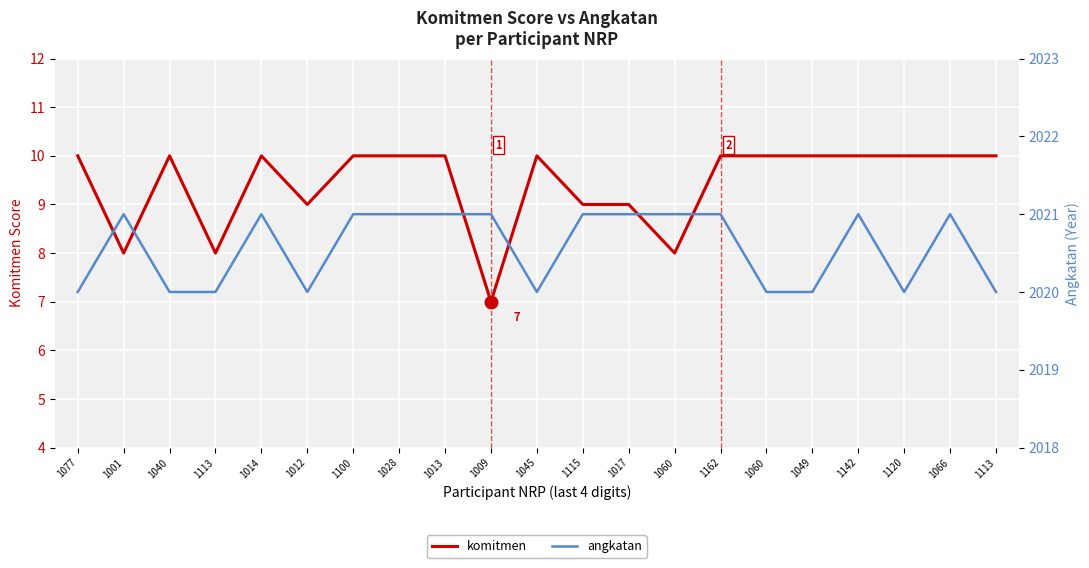

Which category has the lowest value in the komitmen series?

1009